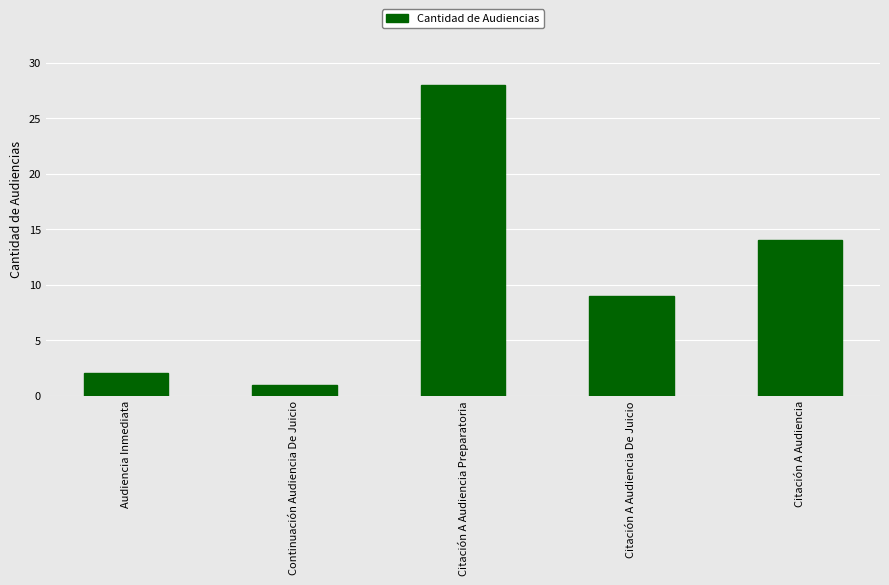

What is the label of the 2nd bar from the right?

Citación A Audiencia De Juicio